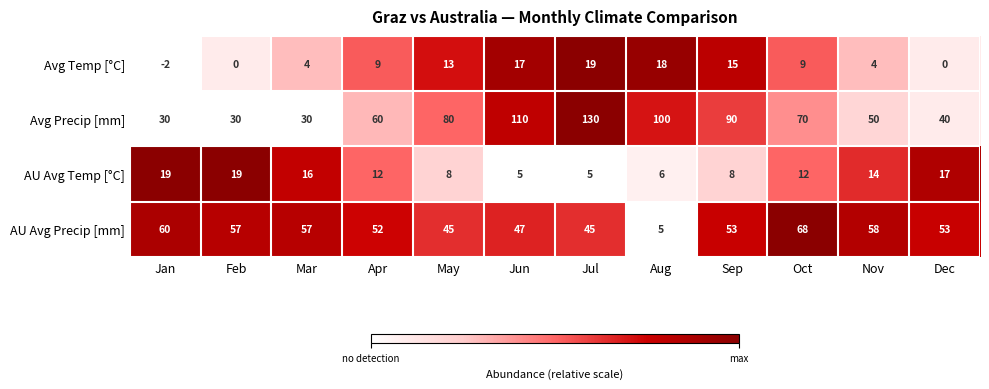

At which category does the chart reach its minimum across all series?

Jan